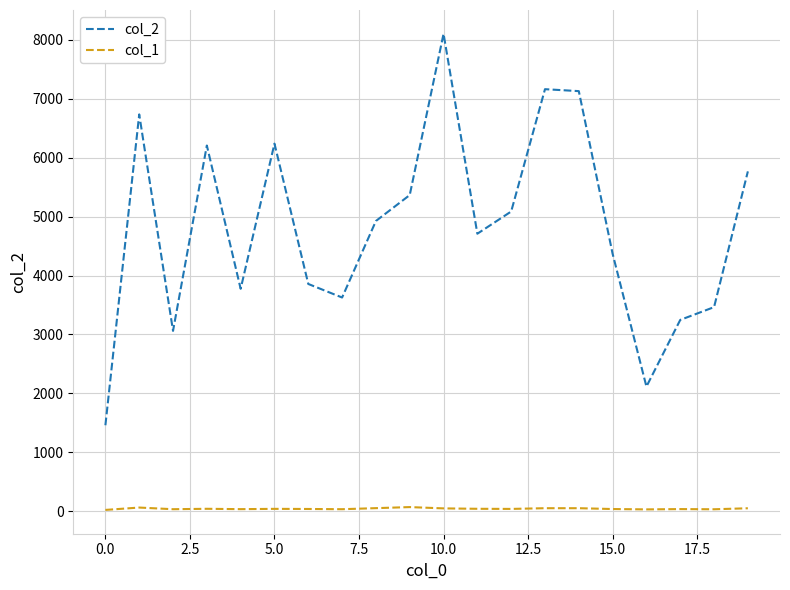

List the series in order of their peak value, highest first.

col_2, col_1